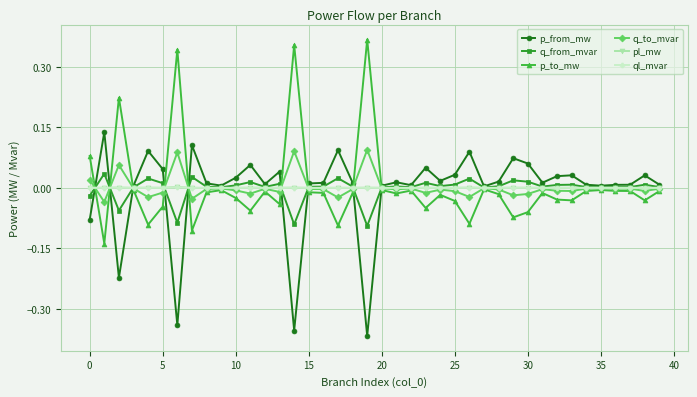

True or false: q_from_mvar has more than 1 points higher than both neighbors.

True